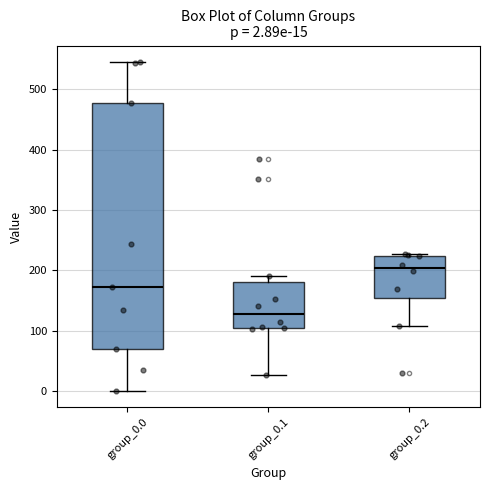

Which box is the tallest, from its lower edge to its upper edge?

group_0.0